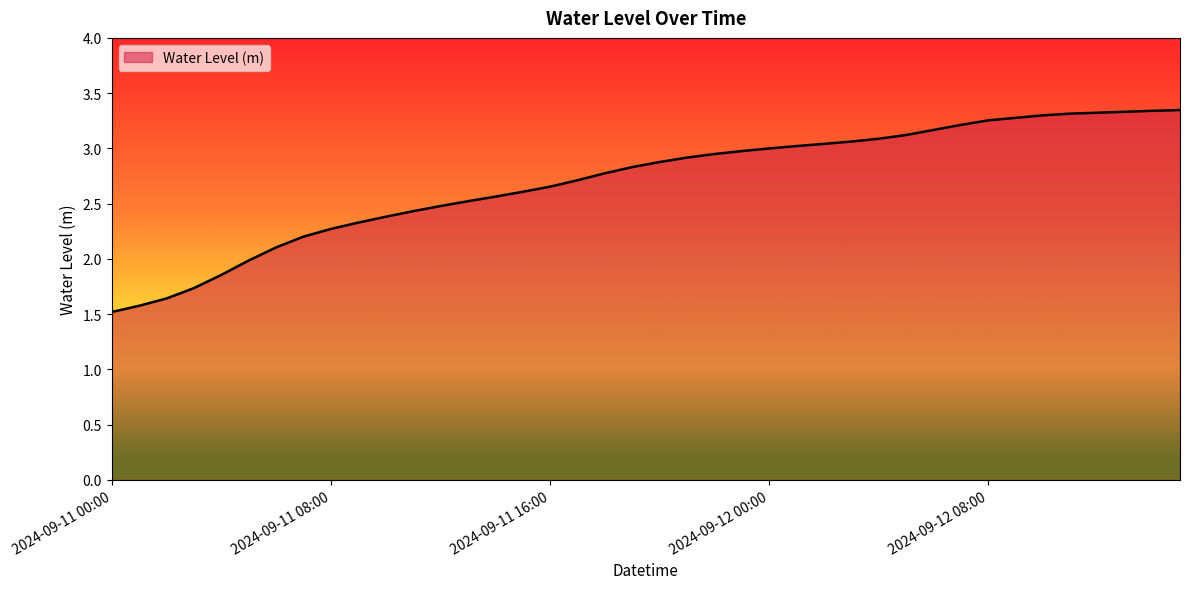

What is the smallest value displayed?

1.5